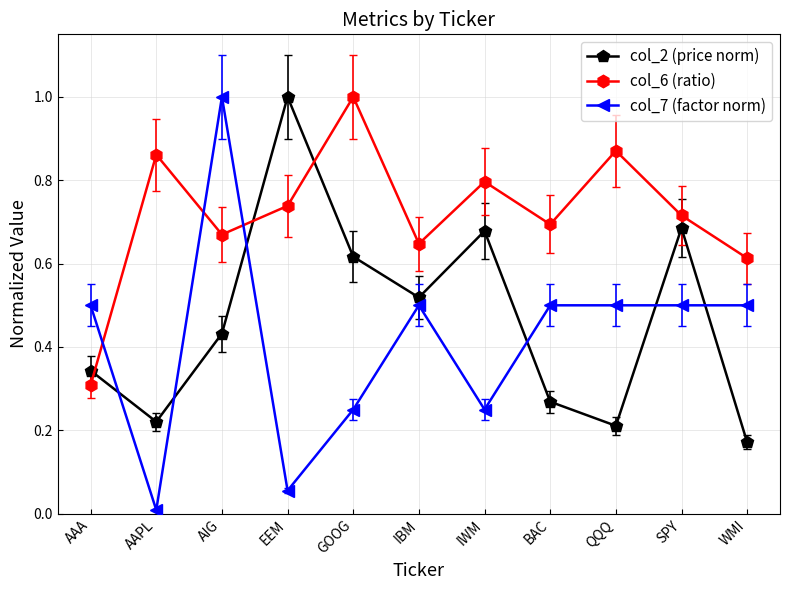

Between EEM and QQQ, which series saw the biggest shift?

col_2 (price norm)